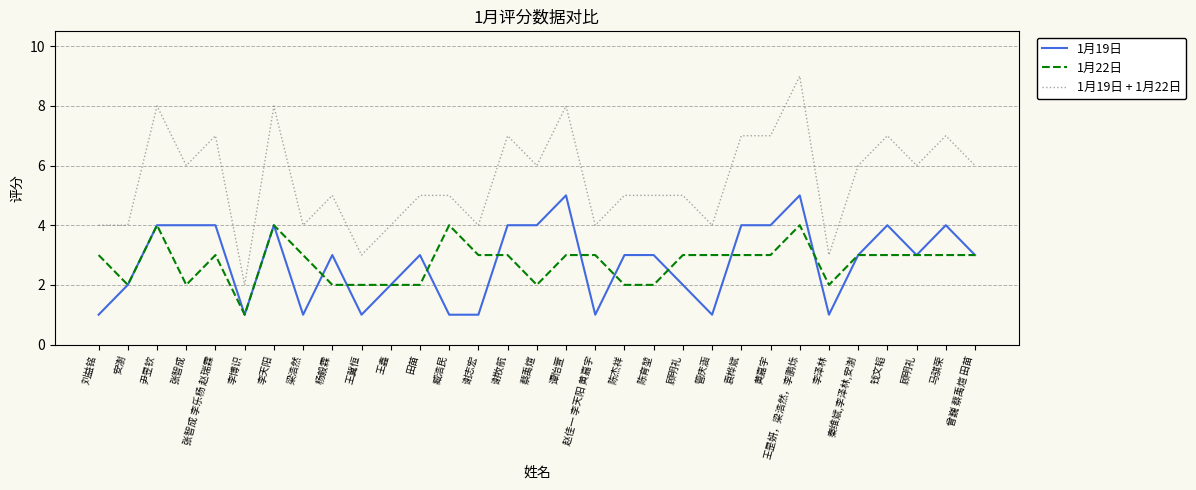

Between 李泽林 and 顾明礼, which series saw the biggest shift?

1月19日 + 1月22日